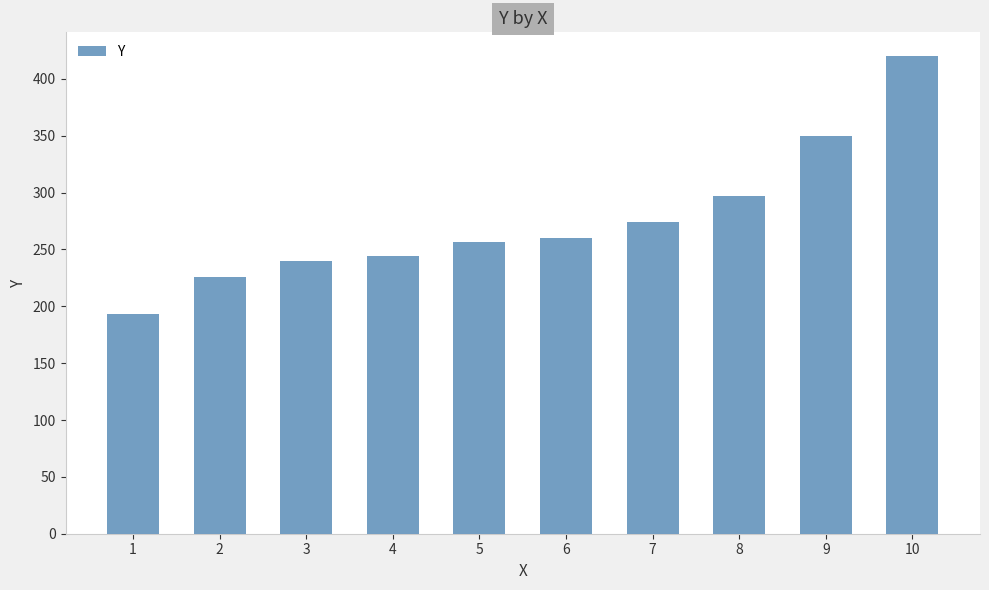

What is the value of the 10th bar from the left?

420